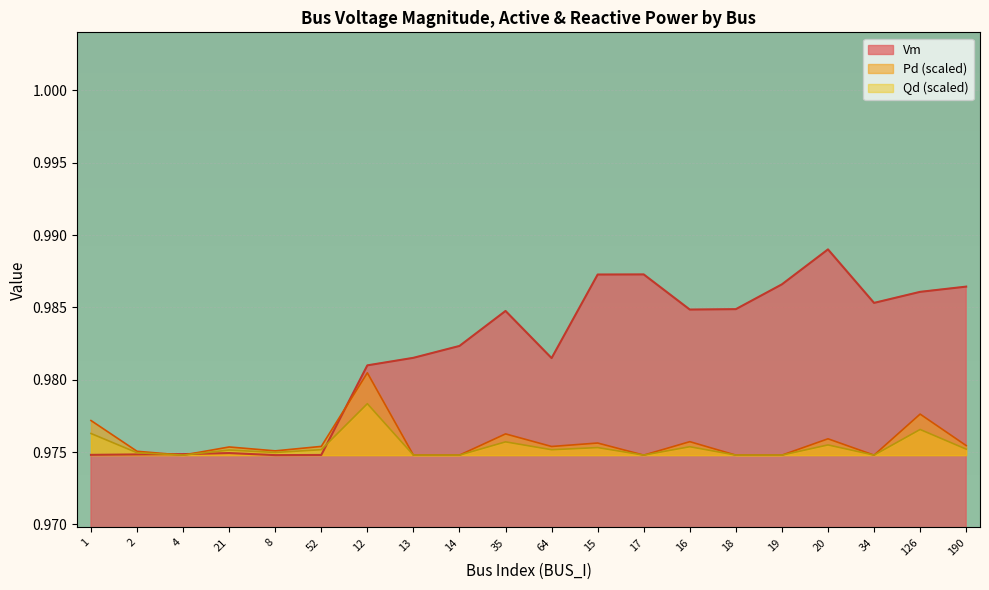

At how many categories does at least one series exceed 0?

20